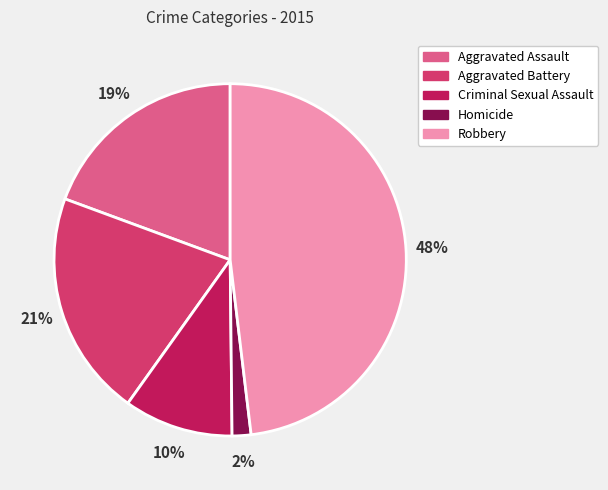

Is it true that Criminal Sexual Assault is 10% of the pie?

True